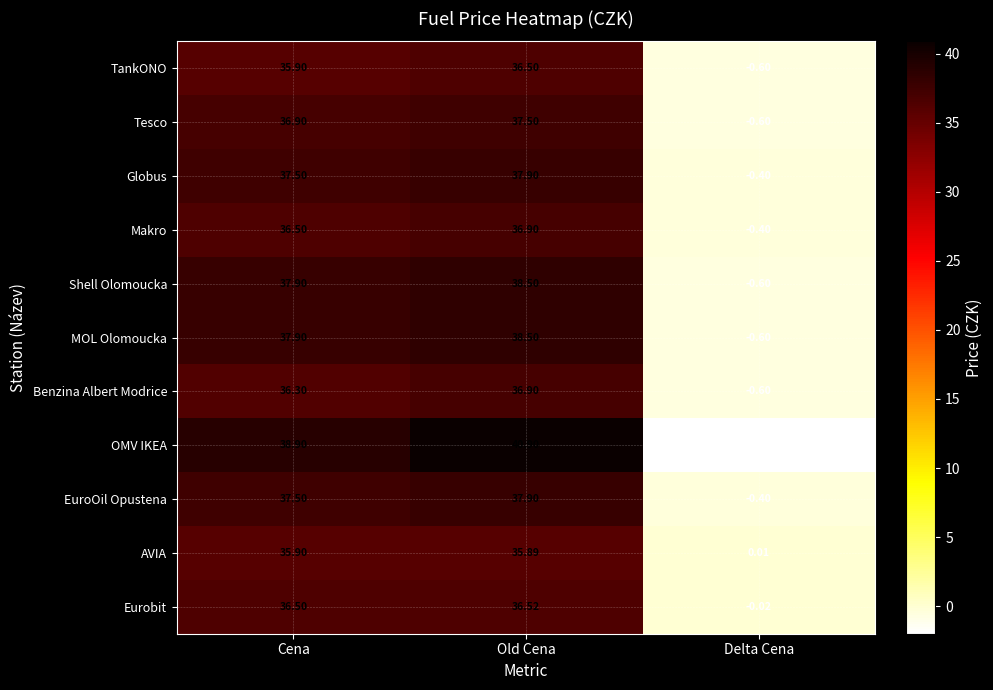

How many data points in MOL Olomoucka are less than 37?

1